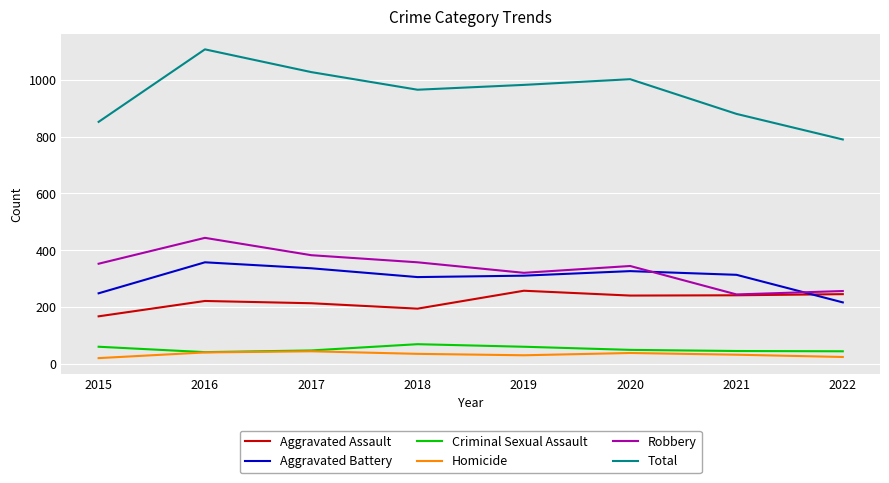

The Robbery series shows 571 at 2017. True or false?

False